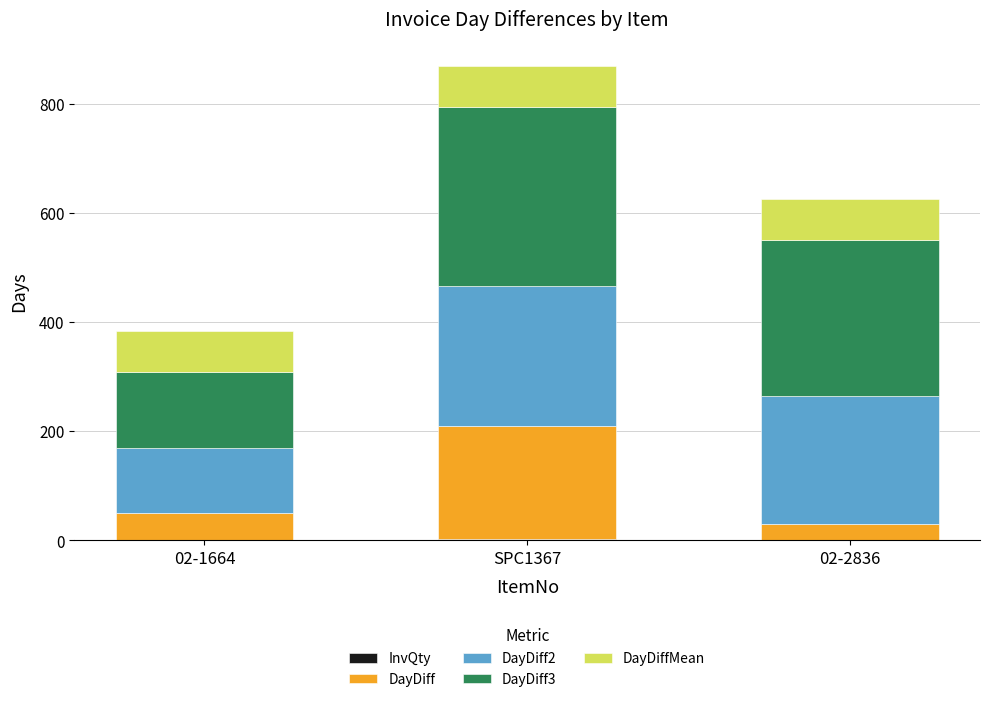

At which category is the sum across all series the highest?

SPC1367